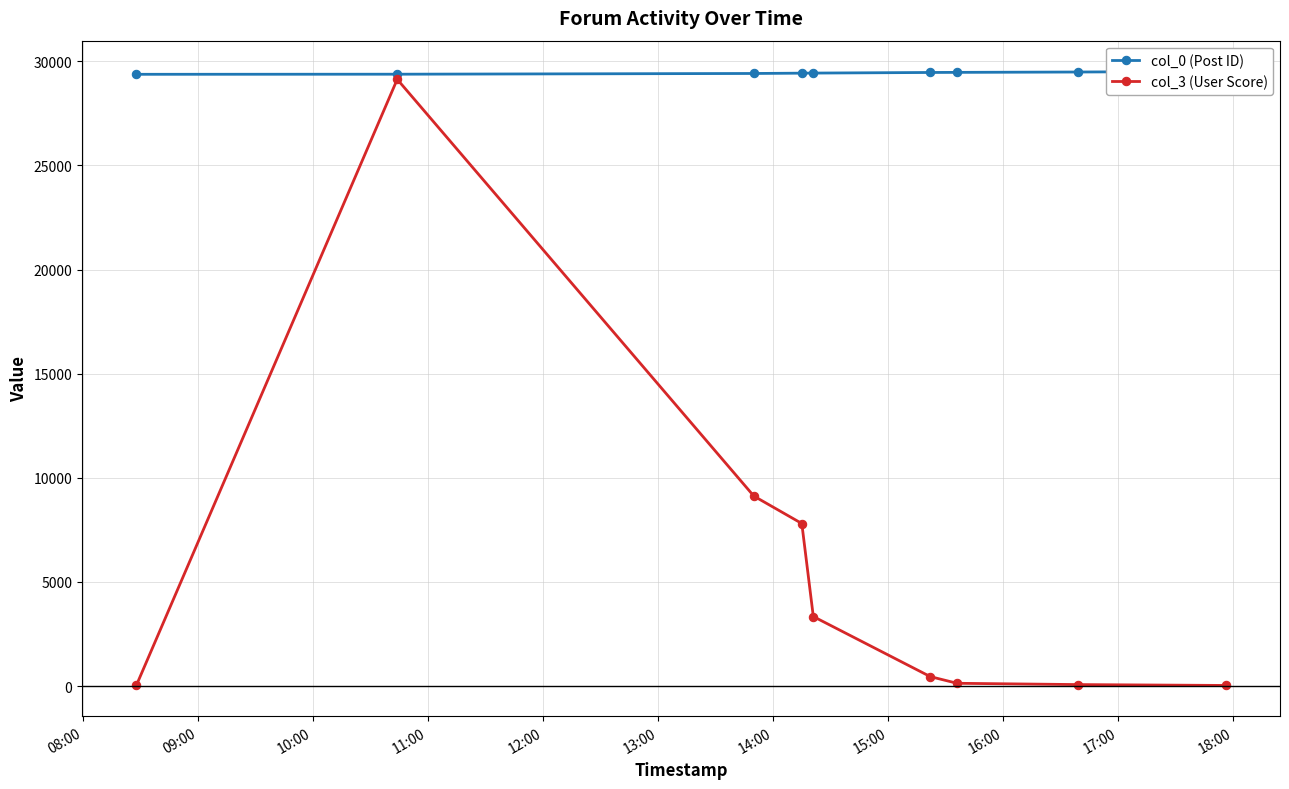

What is the value of the col_3 (User Score) point at the 6th from the left?

455